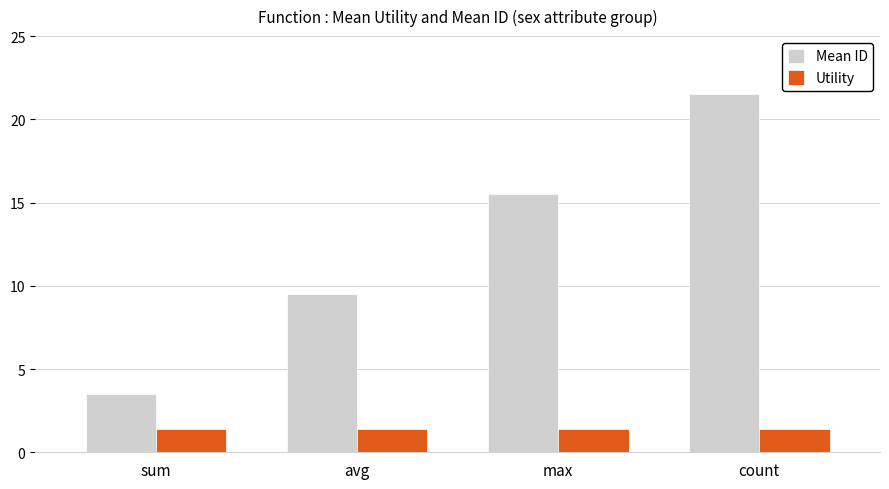

What is the label of the 3rd bar from the left?

max